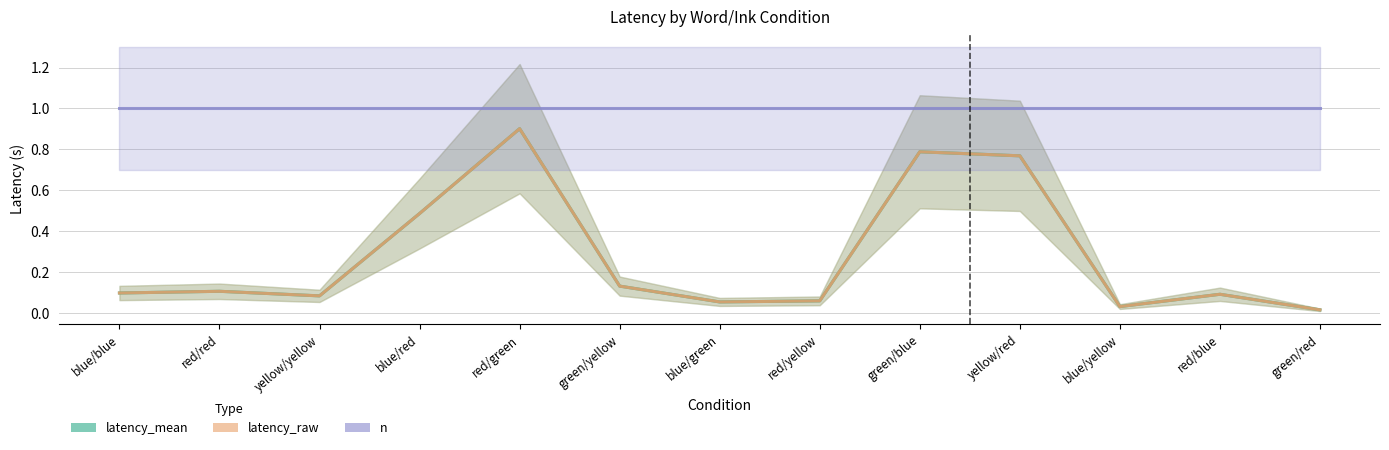

True or false: n and latency_raw cross at least once.

False